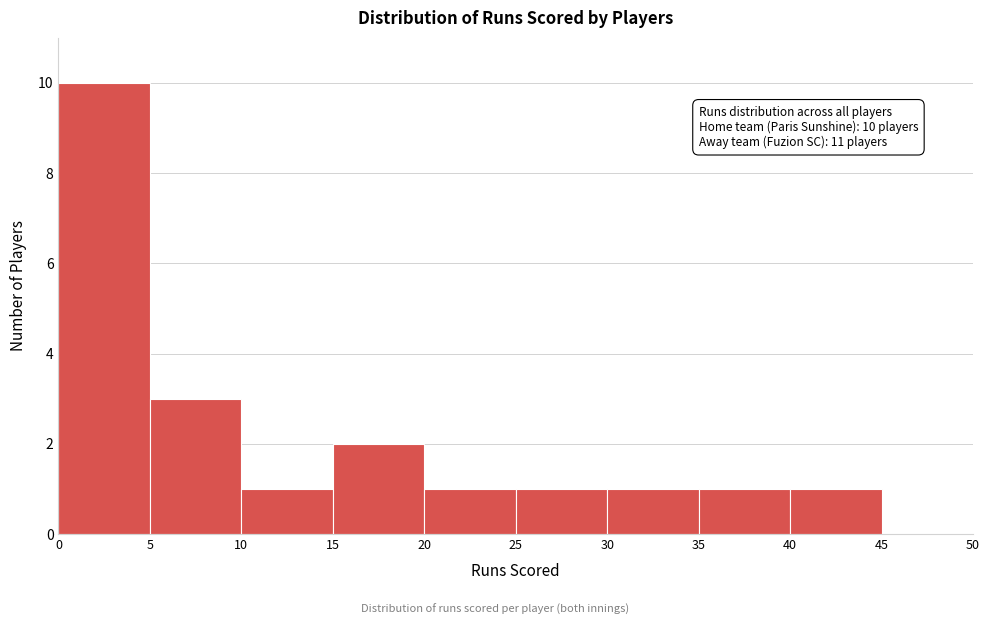

Over which range of the x-axis is the bar tallest?

0 to 5